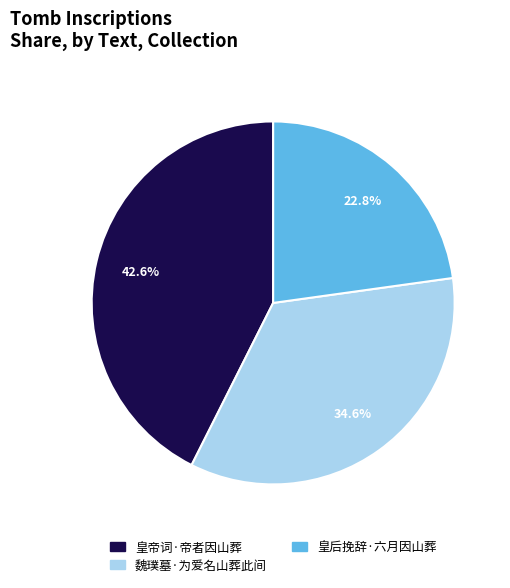

Is the sum of 皇后挽辞·六月因山葬 and 皇帝词·帝者因山葬 greater than half?

Yes